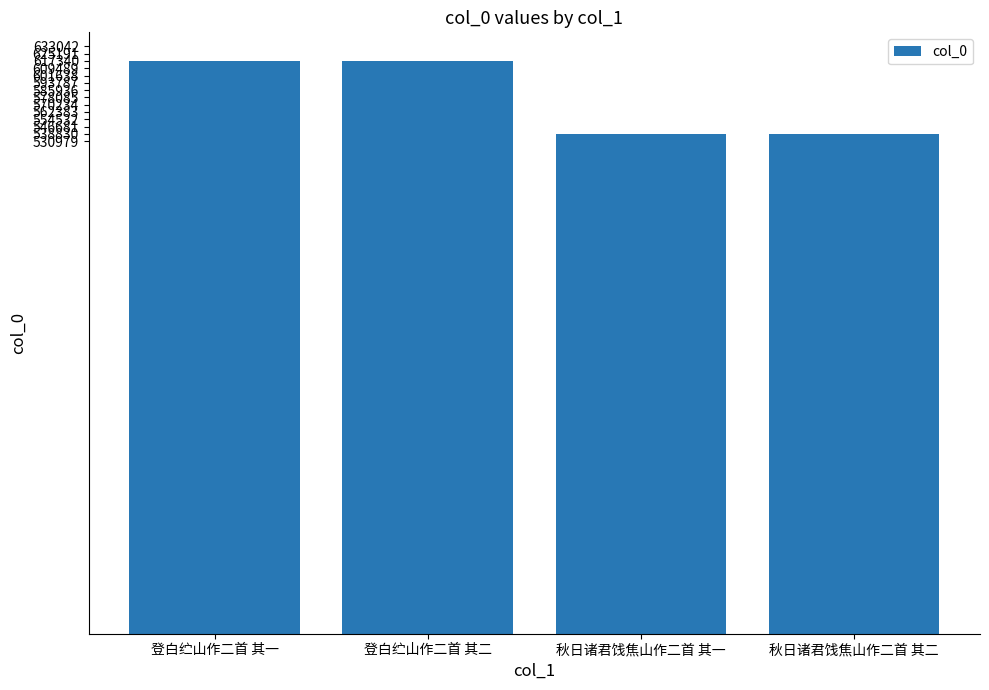

Read the value at 登白纻山作二首 其一.

617340